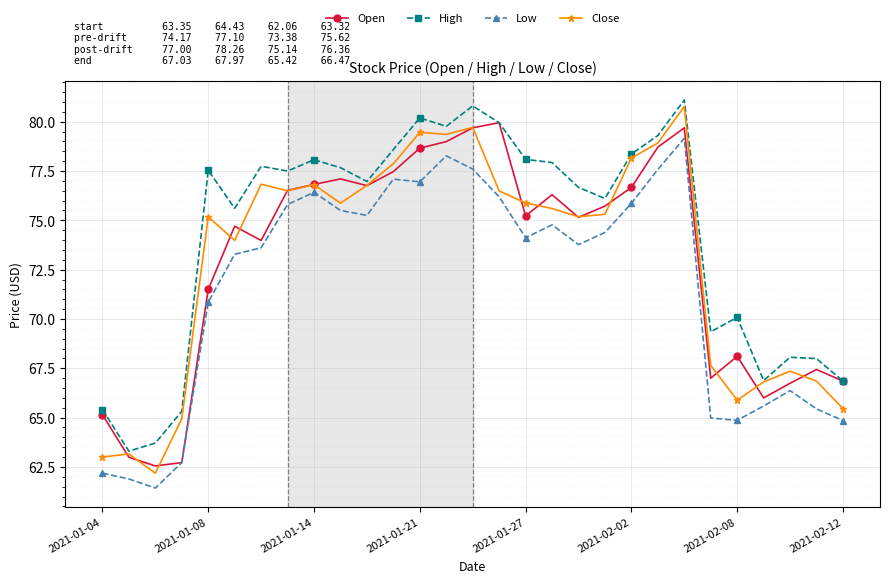

Does the chart have visible grid lines?

Yes